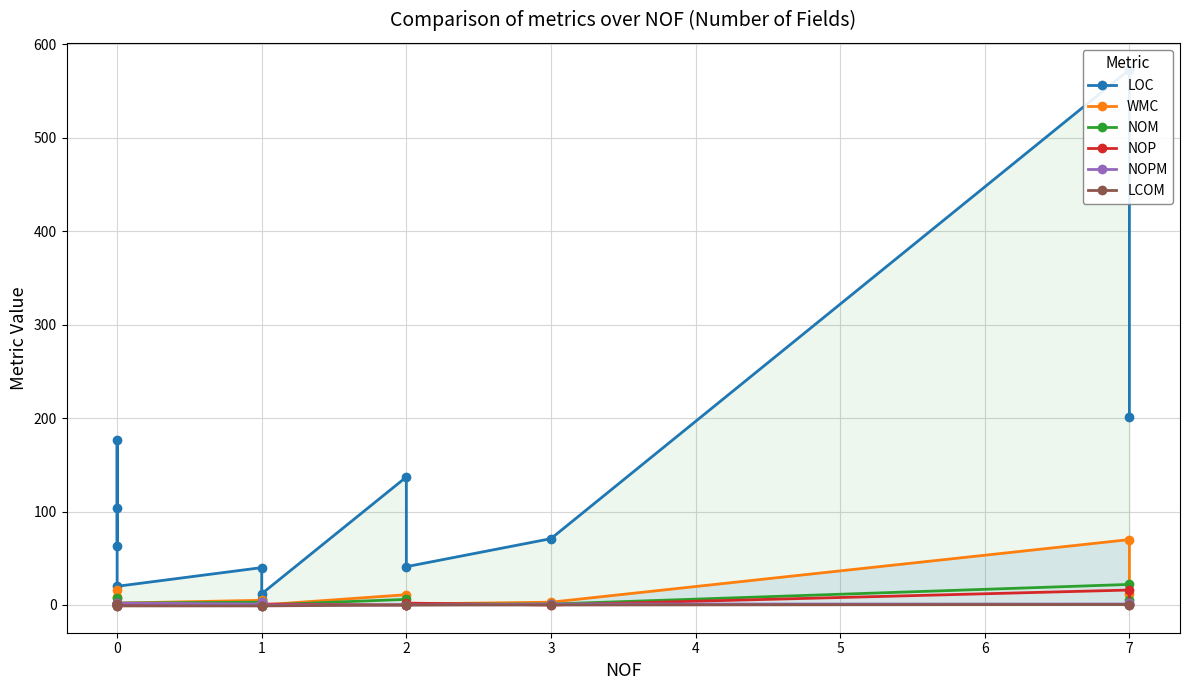

How many distinct data groups are displayed?

6